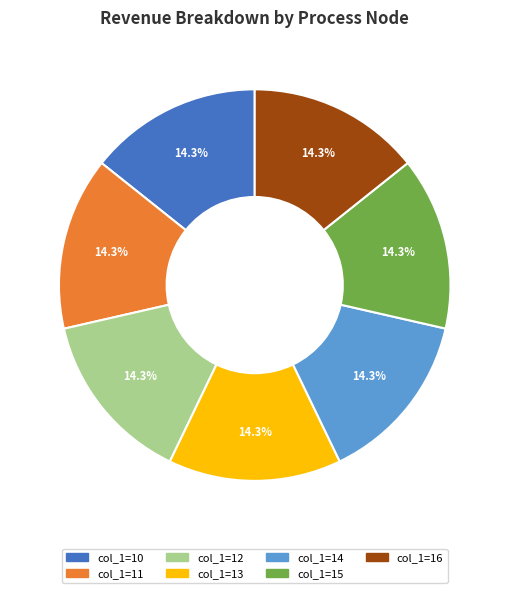

Is there a majority slice in this chart?

No